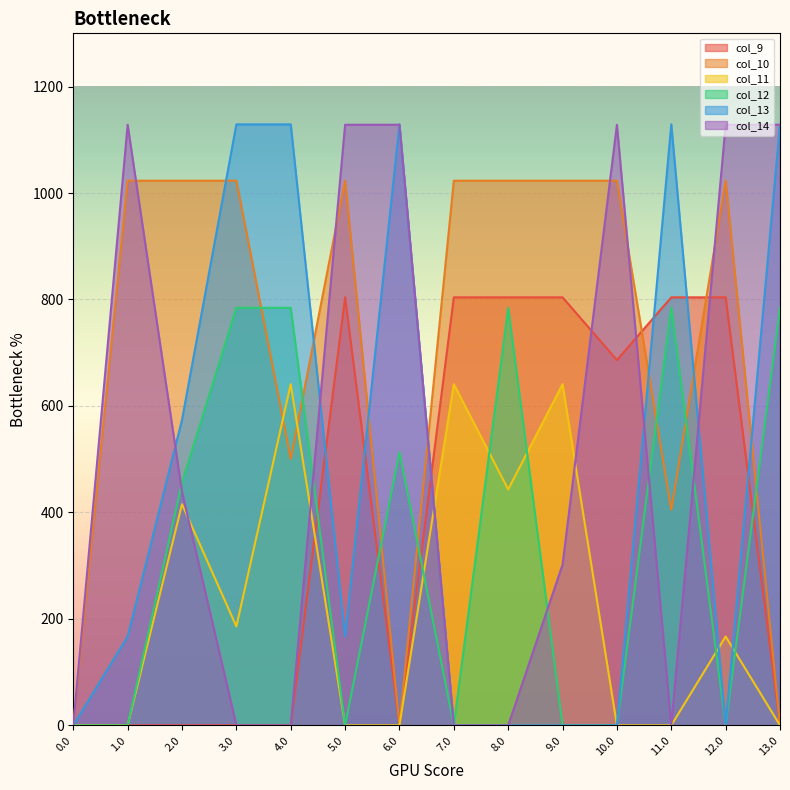

Between which two adjacent categories do col_10 and col_14 first intersect?

1.0 and 2.0